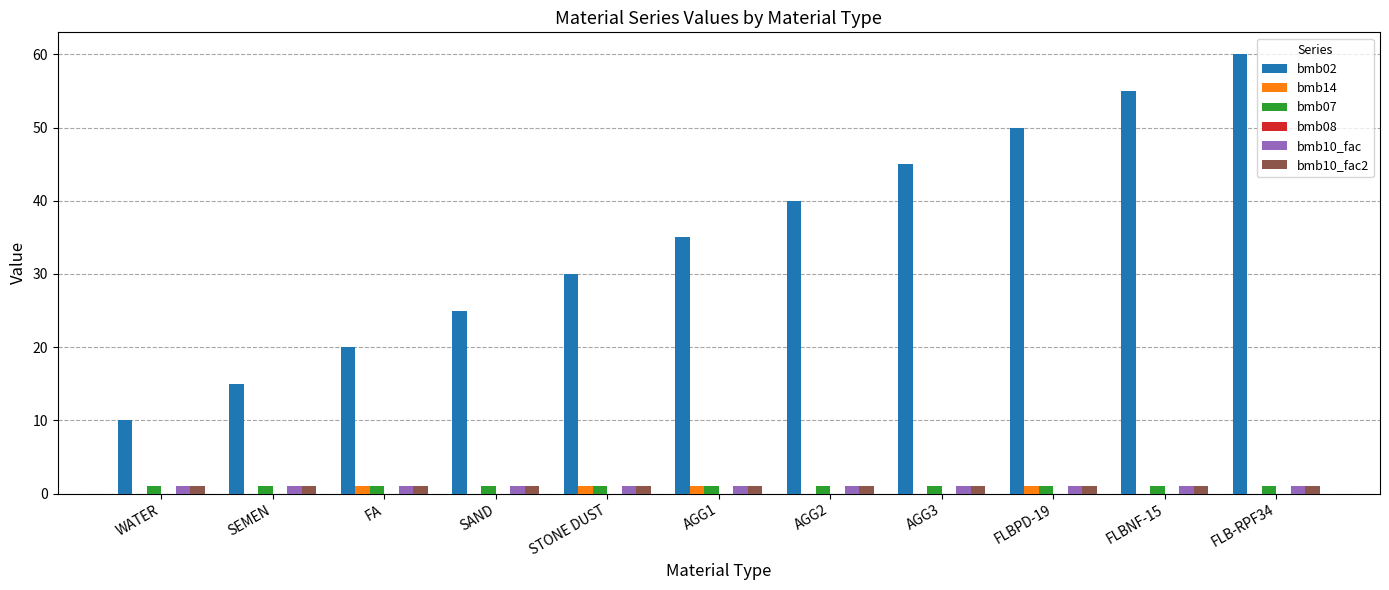

What is the sum of all bmb14 values?

4